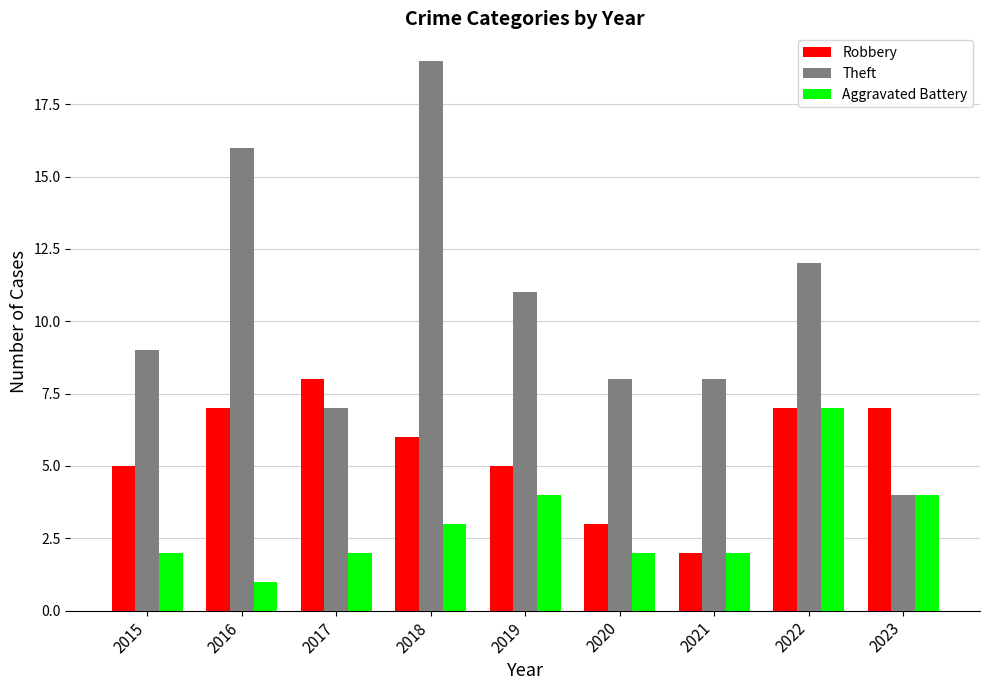

Does the chart contain any negative values?

No